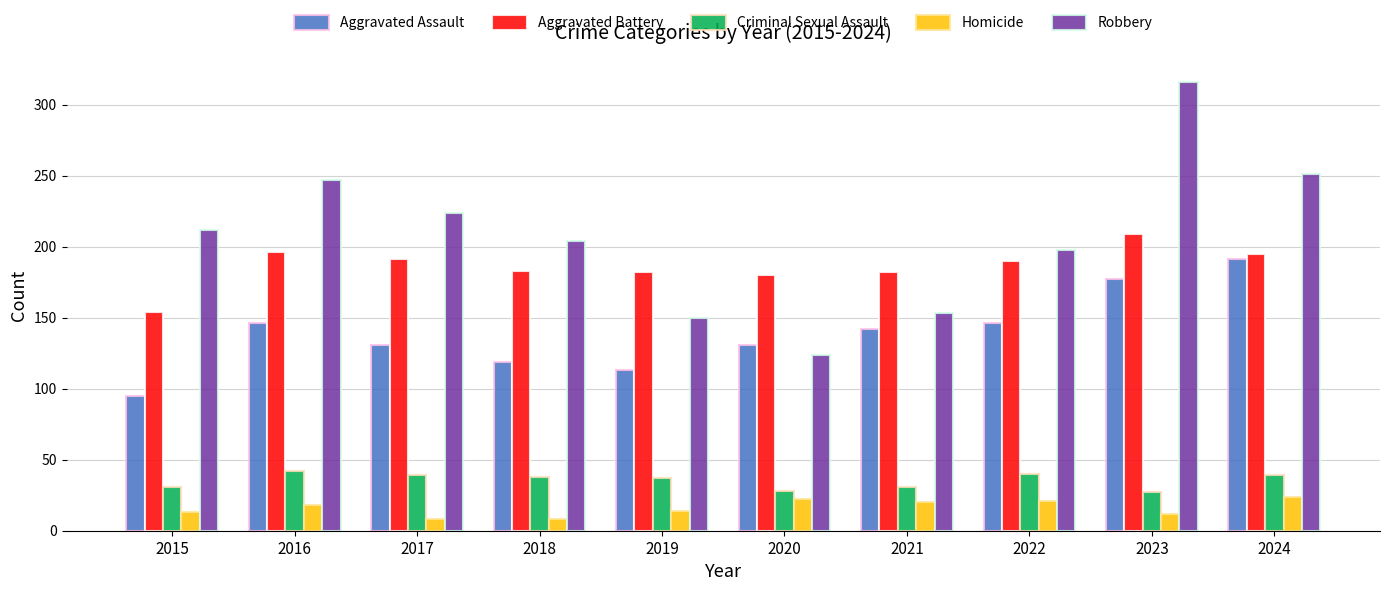

Which series has the widest spread of values?

Robbery